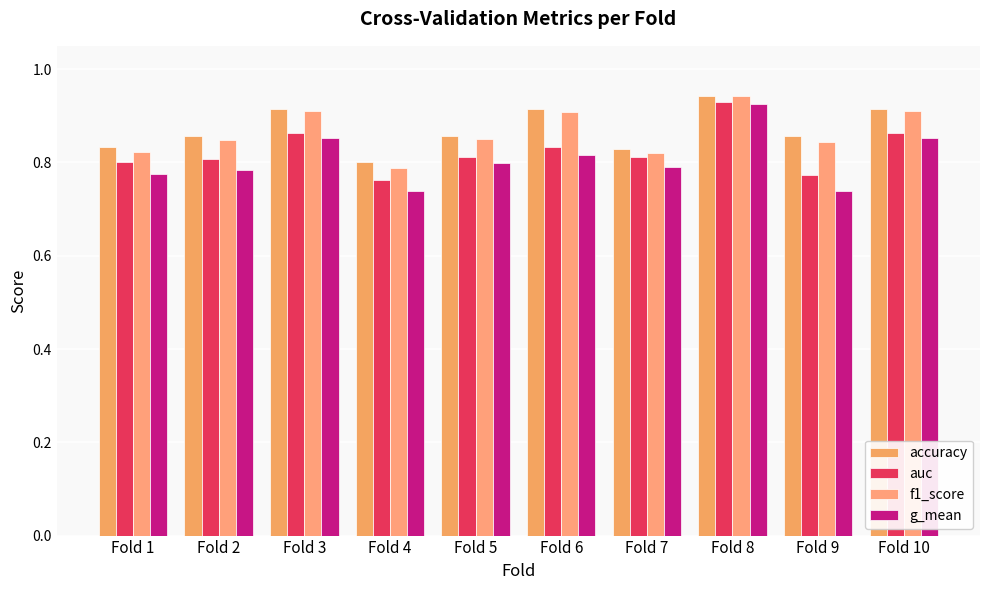

What is the value of the g_mean bar at the 5th from the left?

0.8